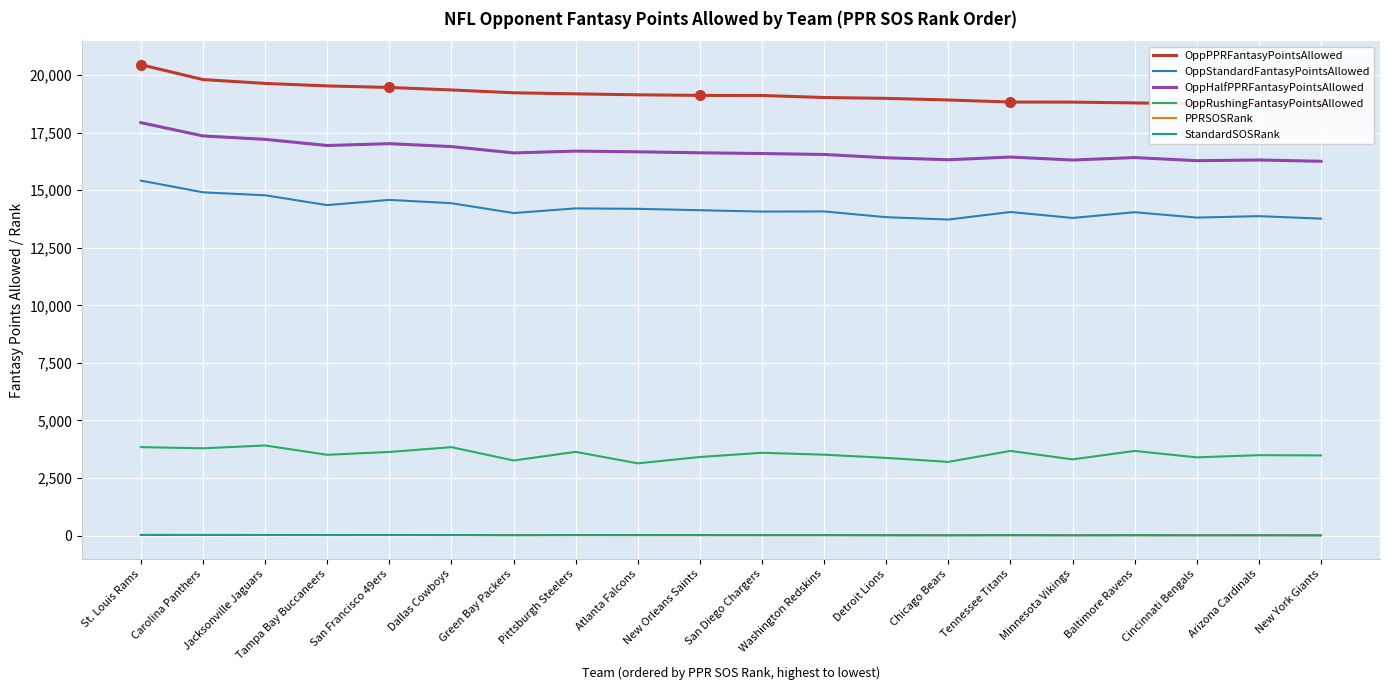

Where is OppRushingFantasyPointsAllowed nearest to the value 3527?

Washington Redskins